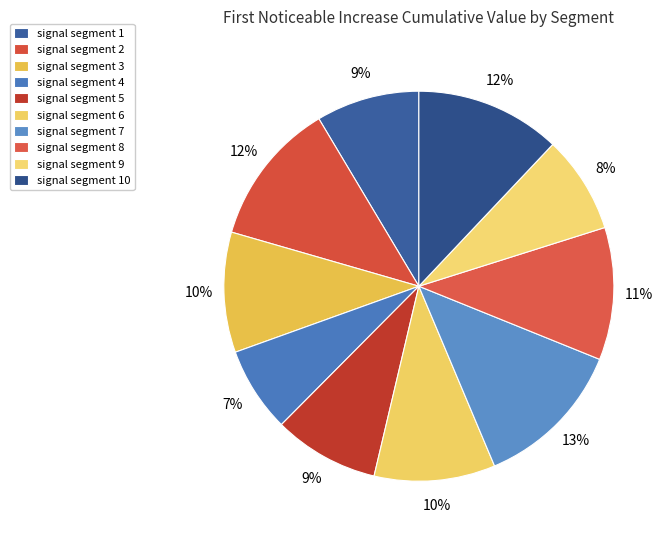

Which category has the smallest portion of the pie?

signal segment 4